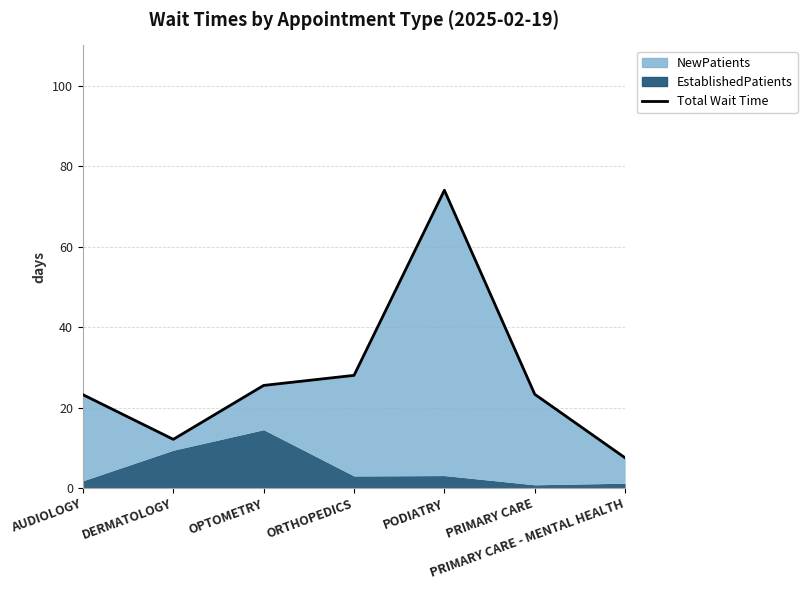

At which label does the data first exceed 23?

AUDIOLOGY